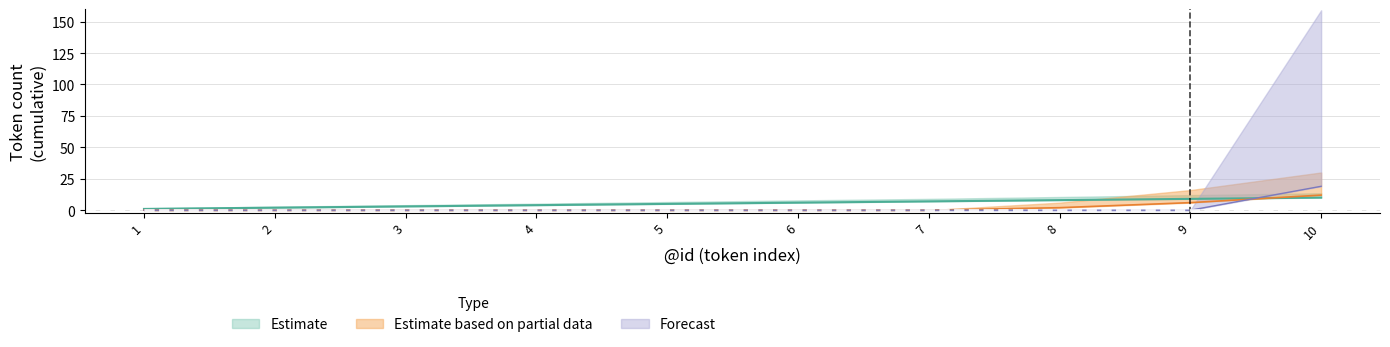

How many values in the Estimate series are below 6?

5